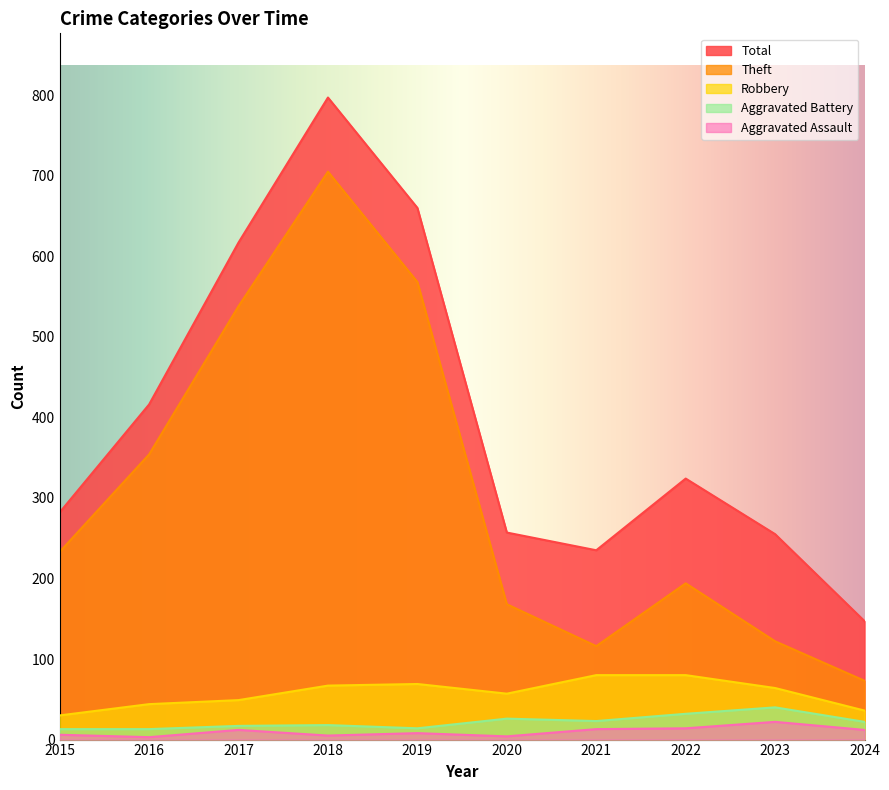

The Aggravated Battery series shows 8 at 2022. True or false?

False